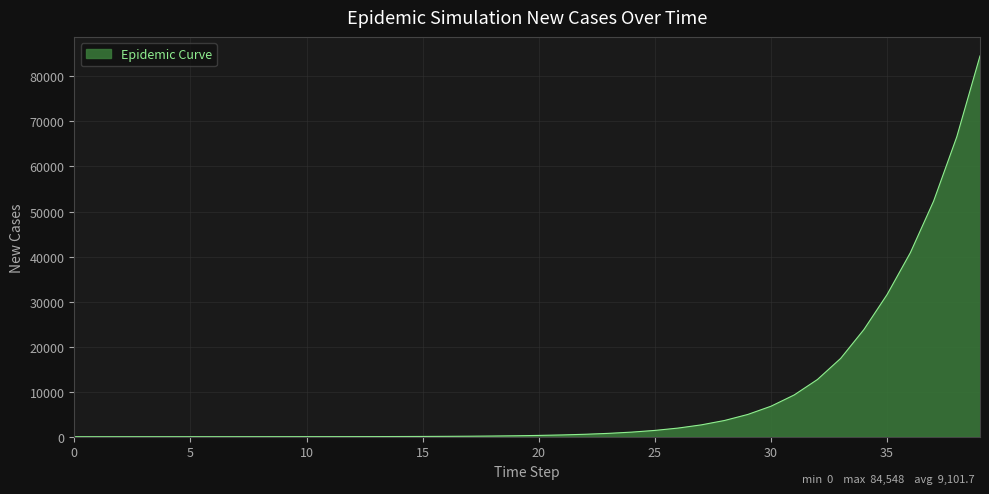

Does the chart display data point markers on the line(s)?

No